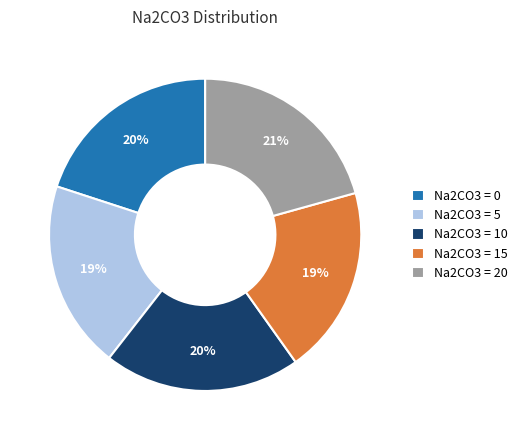

Is it true that Na2CO3 = 10 is 32% of the pie?

False